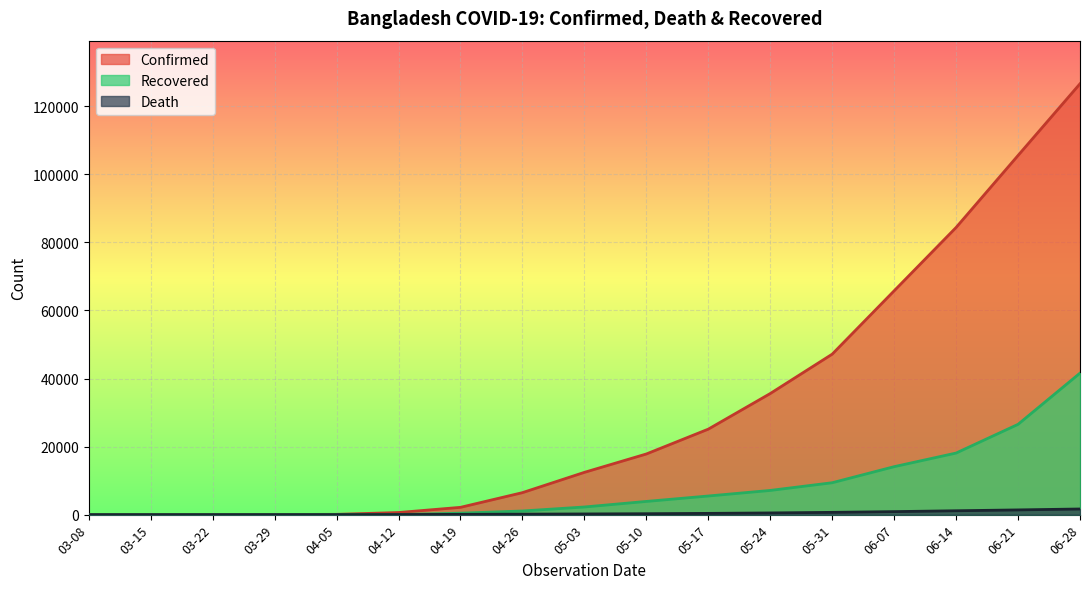

At which label is Confirmed closest to 63304?

06-07